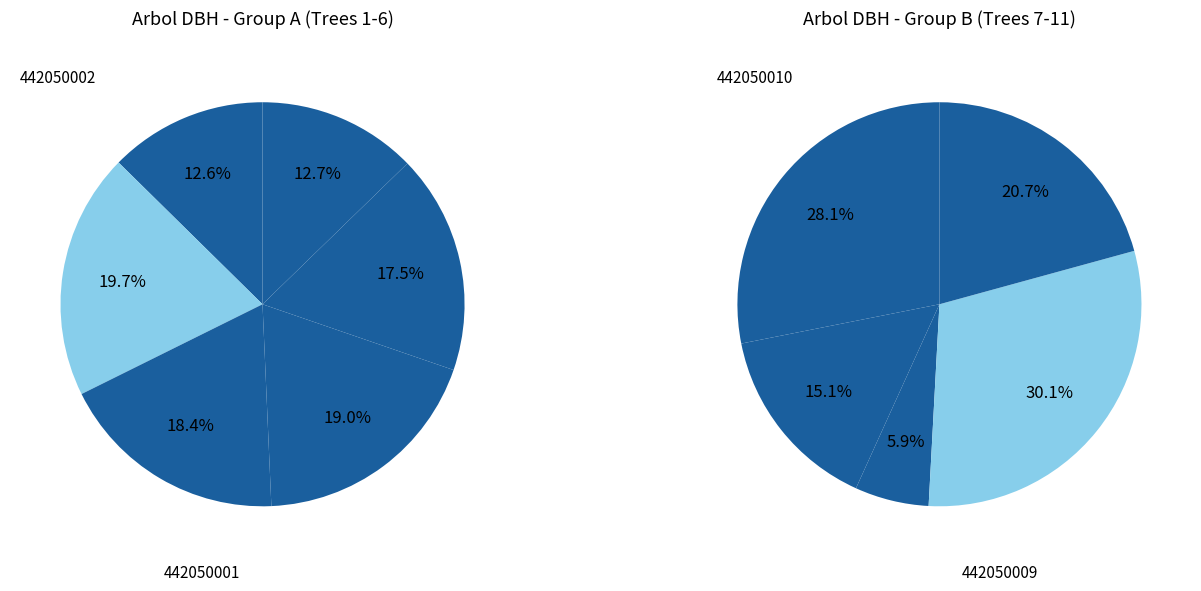

Count the number of slices in the pie.

11